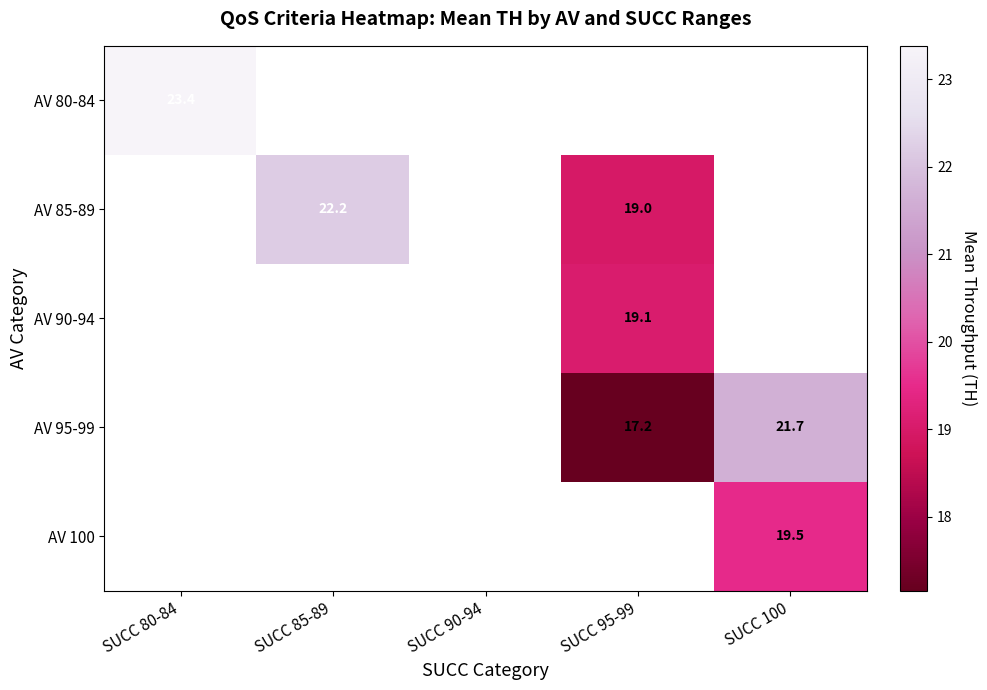

How many positive values does the AV 85-89 series have?

2